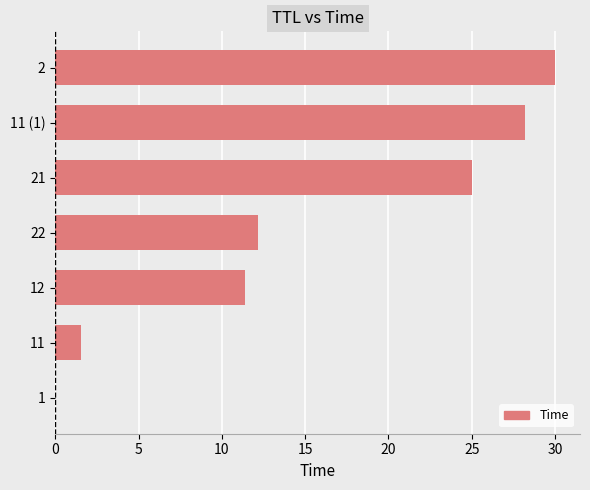

What is the sum of all values?

108.3